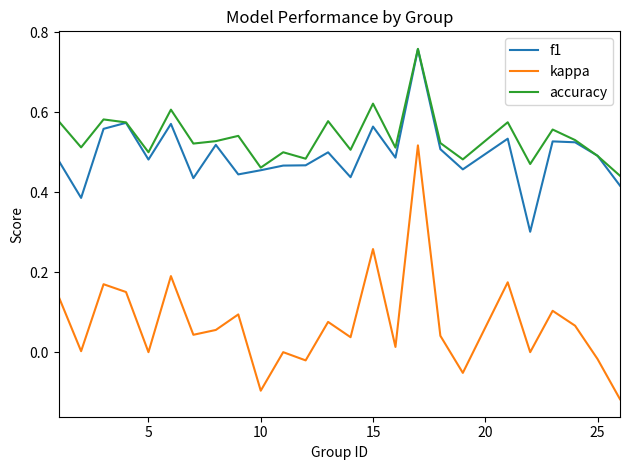

How many distinct data groups are displayed?

3